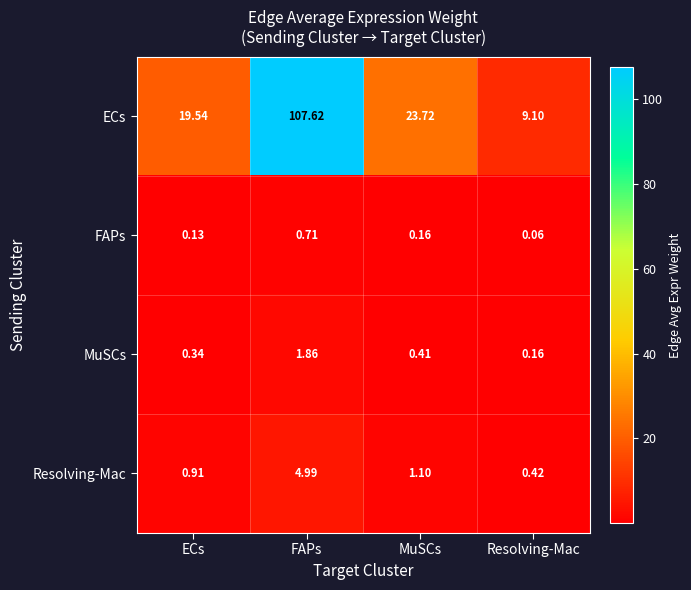

How many distinct data groups are displayed?

4